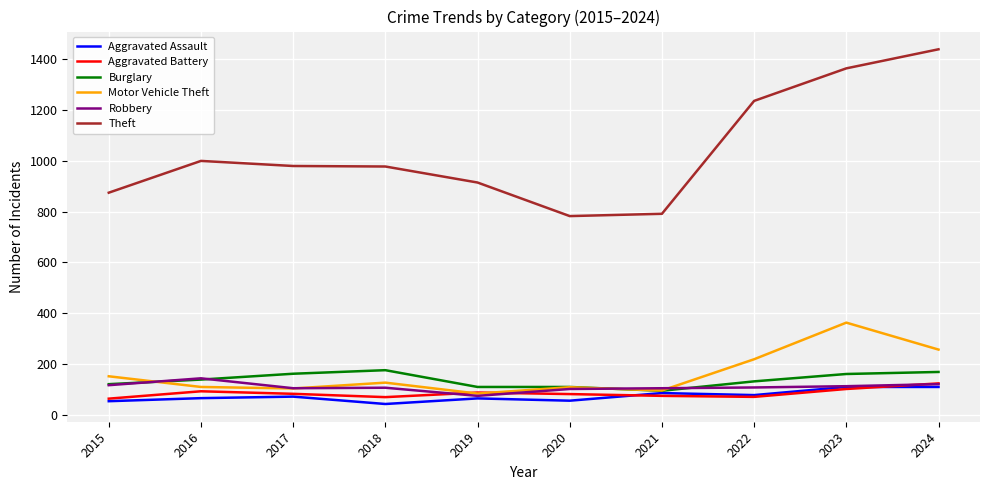

At which label does Burglary reach its minimum?

2021